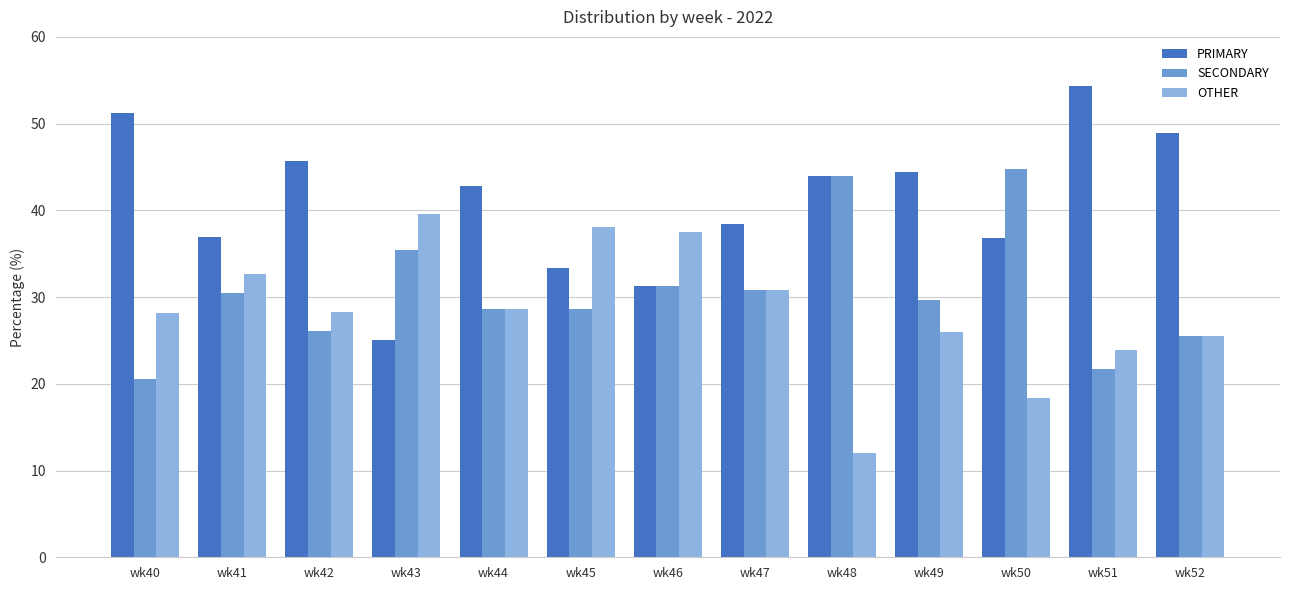

What is the sum of all SECONDARY values?

397.3